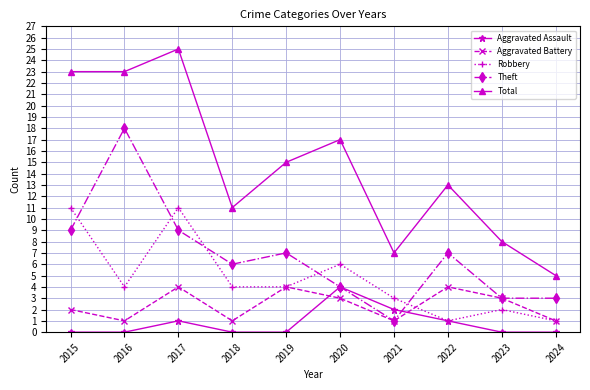

What is the maximum value shown in the chart?

25